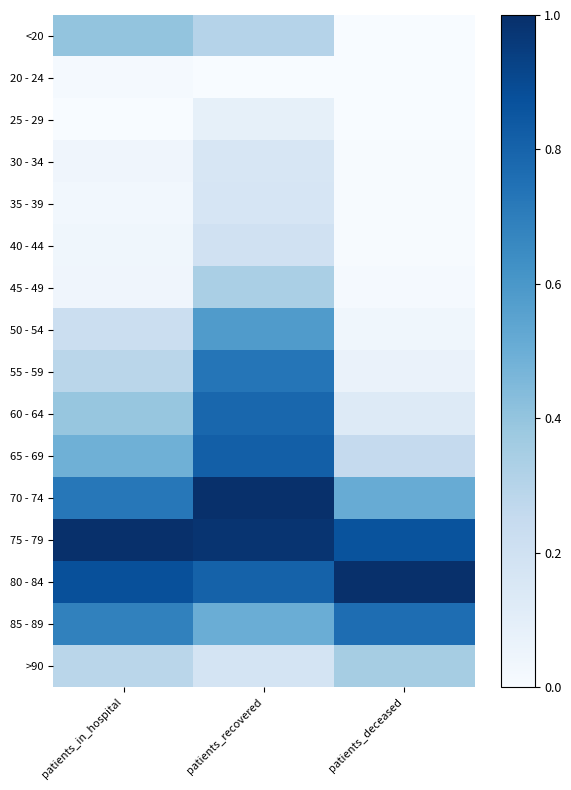

What is the difference between the highest and lowest values at patients_recovered?

1.0